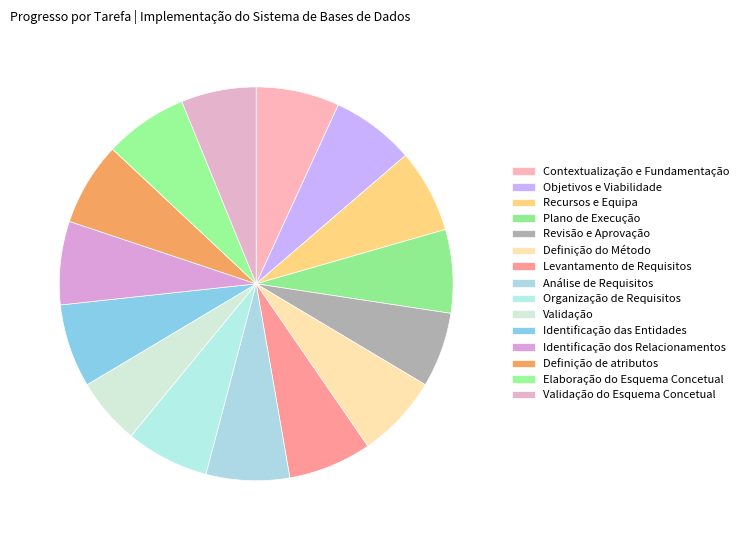

Which category has the smallest portion of the pie?

Validação